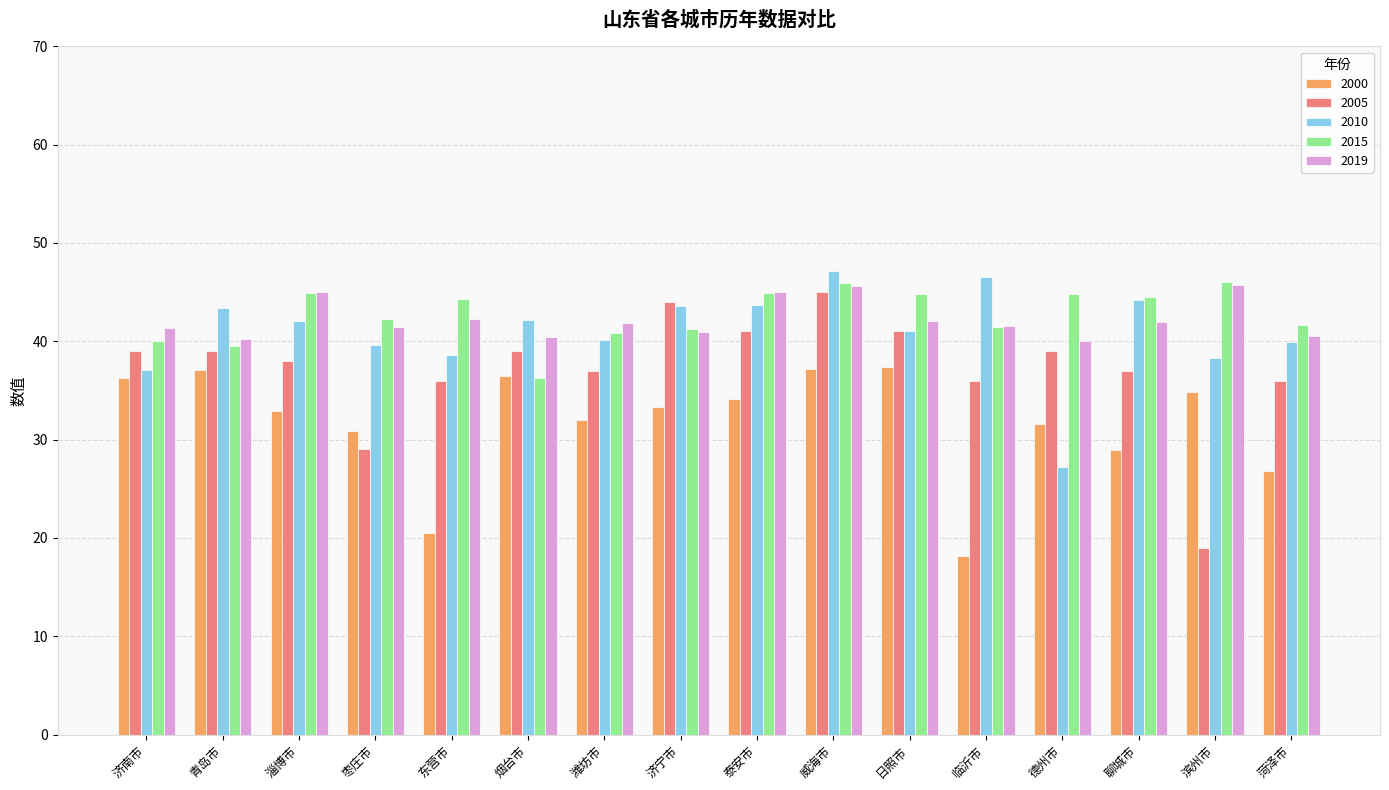

Which series has the widest spread of values?

2005